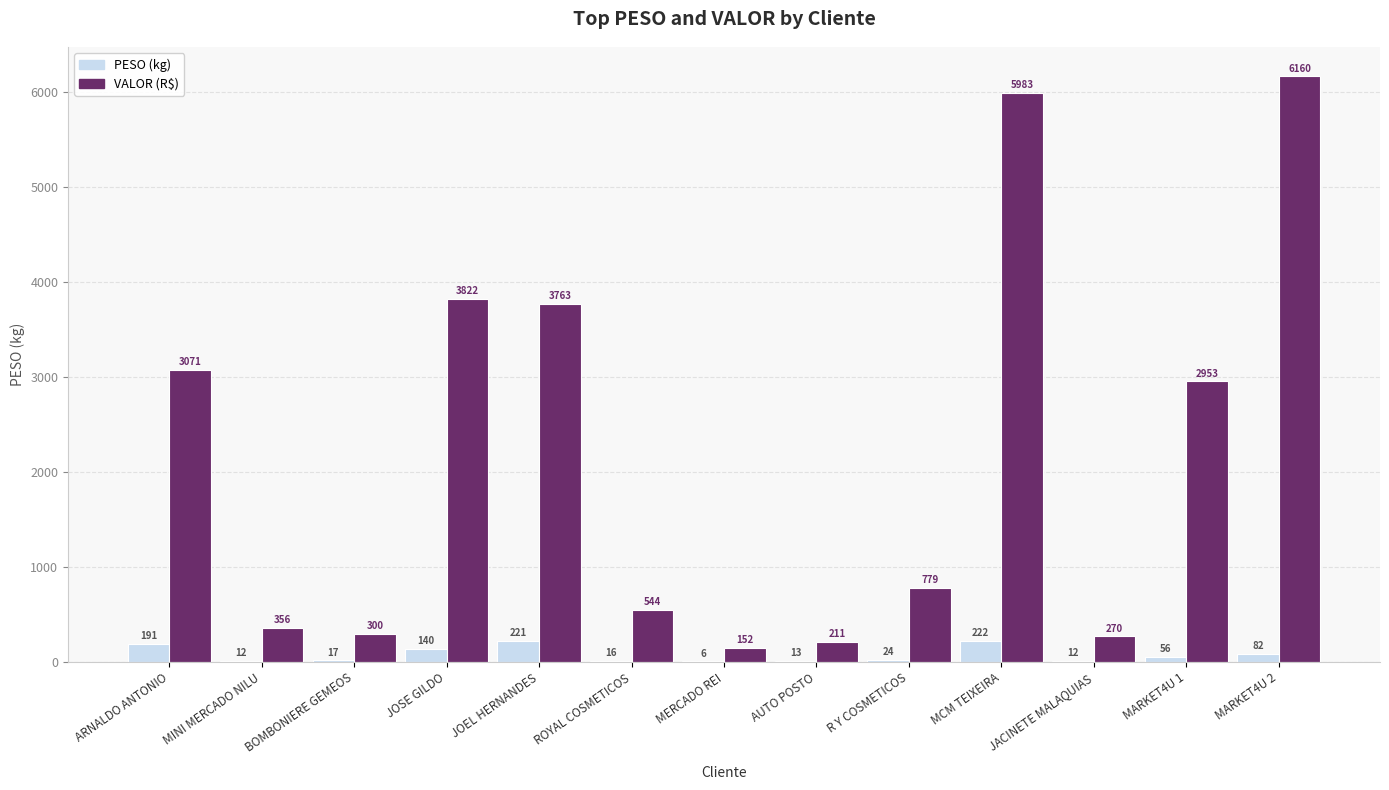

How many data points does each series have?

13